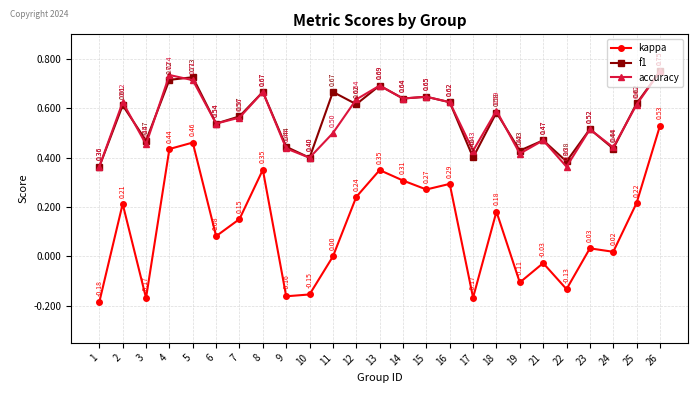

How many interior local peaks does the f1 series have?

9